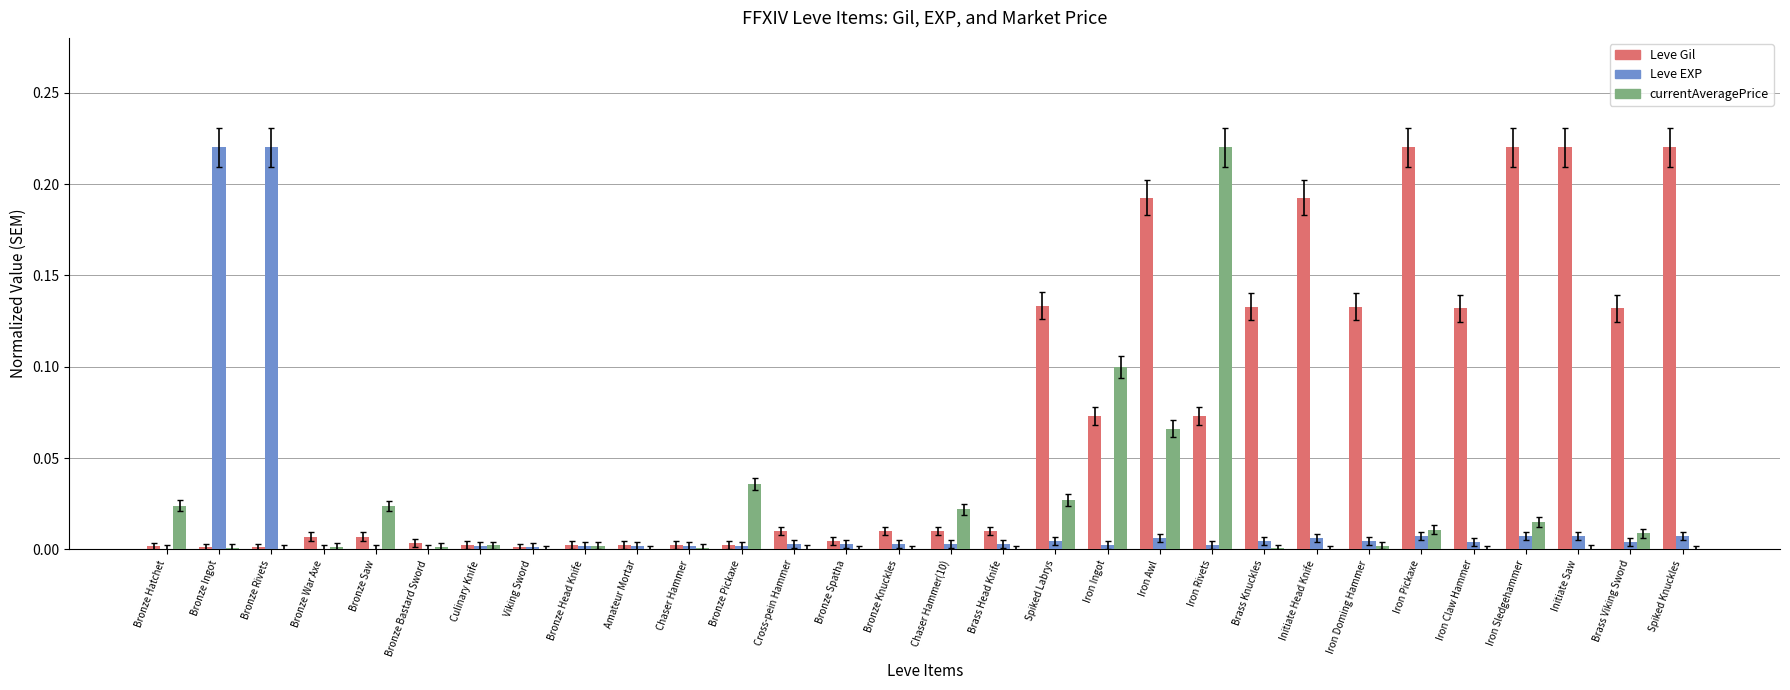

True or false: Leve EXP has a value of 0.0 at Viking Sword.

True